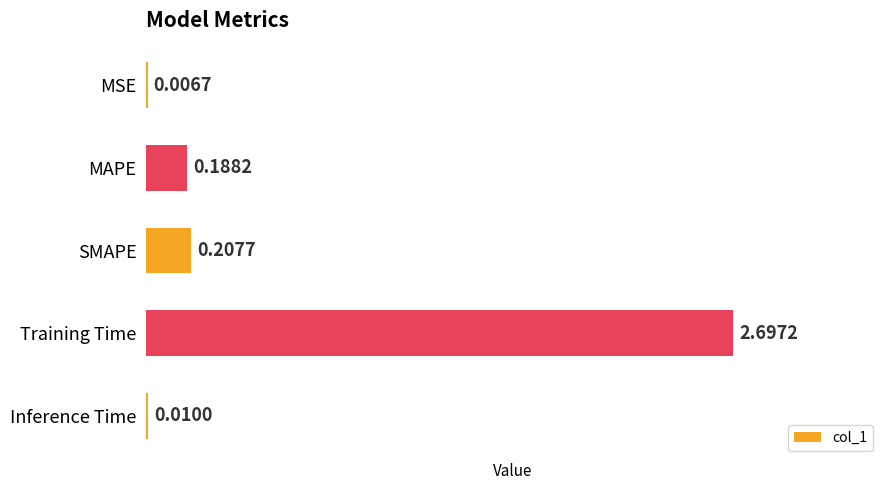

At which category does the chart reach its peak across all series?

Training Time